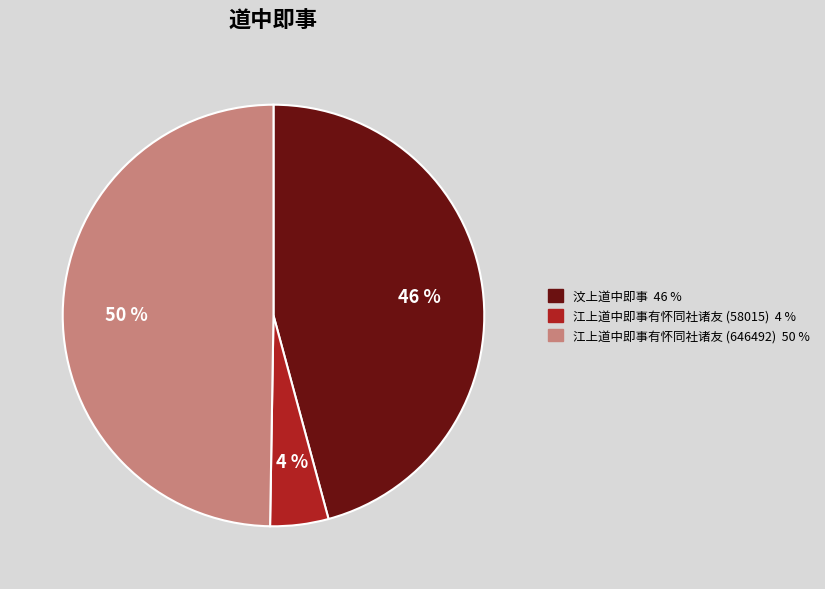

What is the largest slice in the pie chart?

江上道中即事有怀同社诸友 (646492)